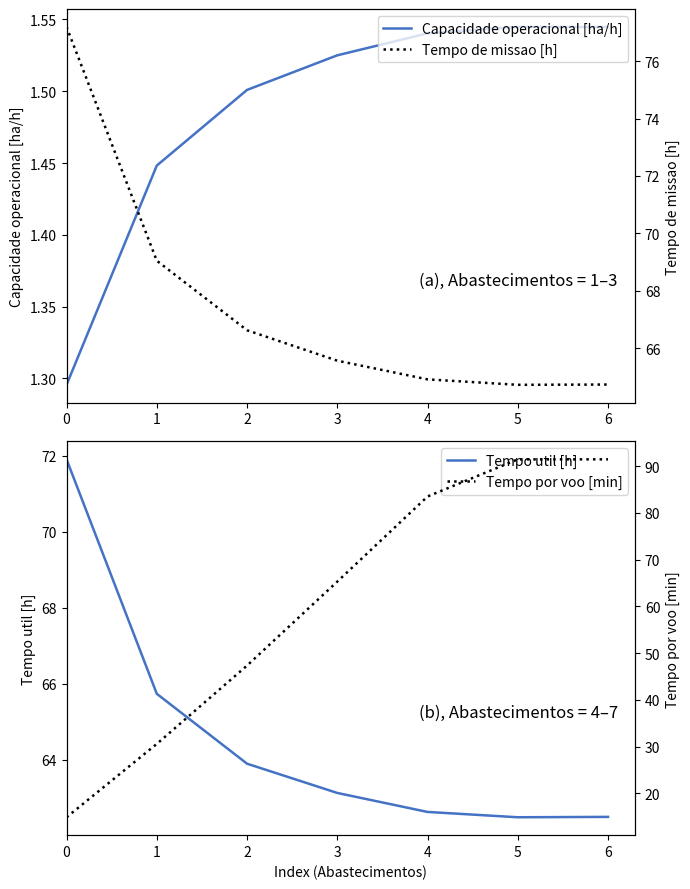

How many values in the Tempo de missao [h] series are below 65?

3